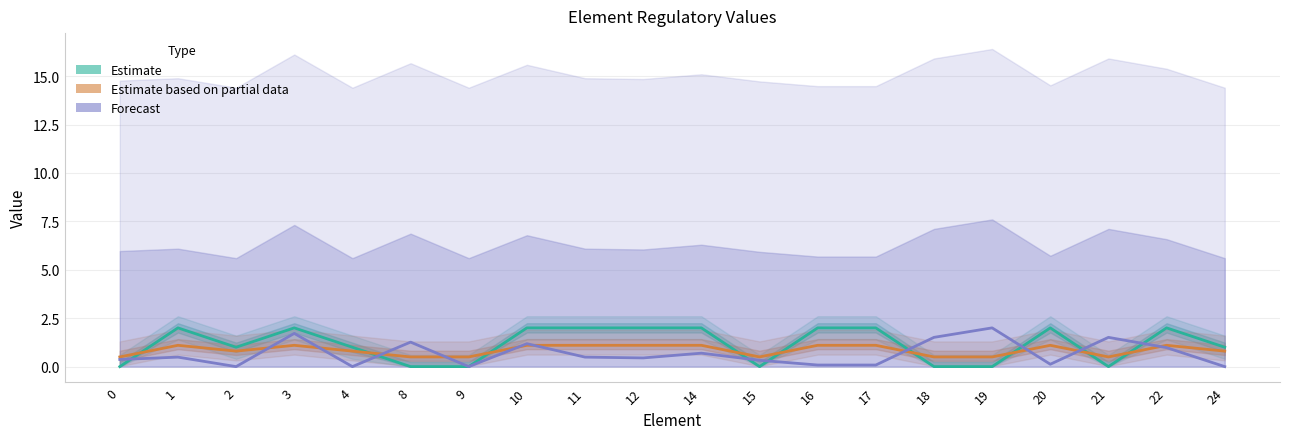

Does the chart have visible grid lines?

Yes